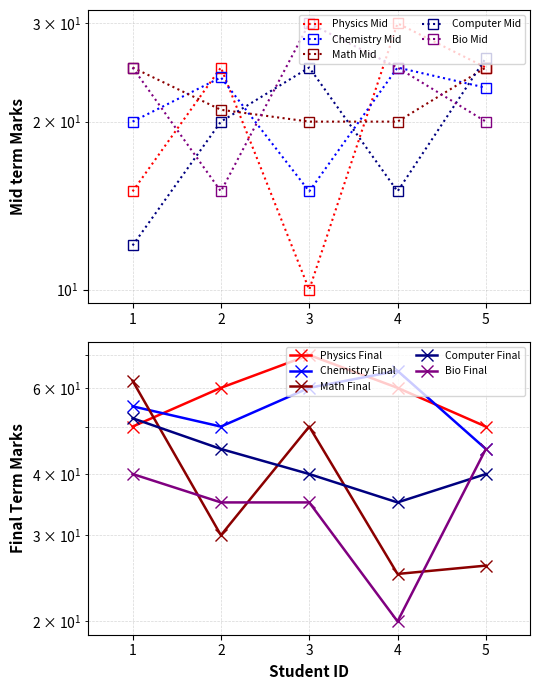

Where is the first local maximum for Mid term Marks?

2